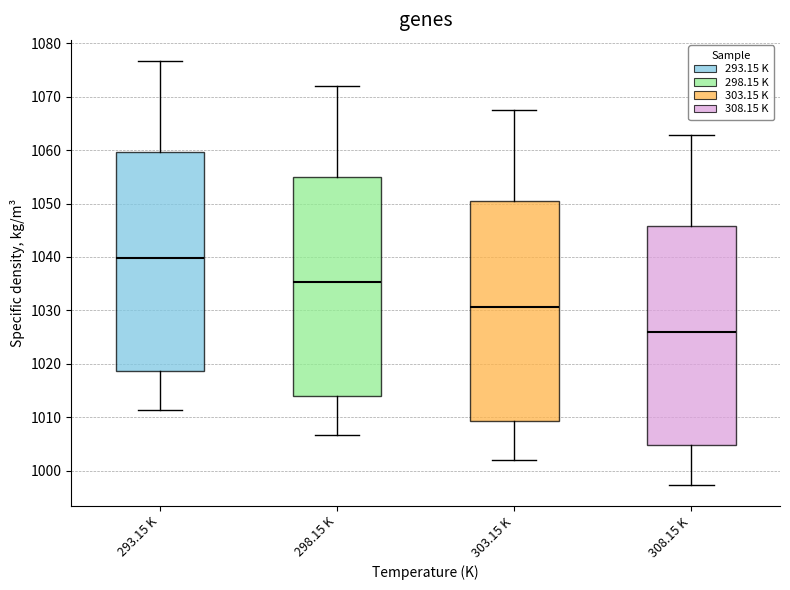

Reading left to right, transcribe this box plot: for each box, give where its median line is, the range the box spans, and where its two whiskers end, as read against the y-axis. The values are not printed on the chart, so give them approximately, as read against the axis.

293.15 K: median 1040, box 1019 to 1060, whiskers 1011 to 1077
298.15 K: median 1035, box 1014 to 1055, whiskers 1007 to 1072
303.15 K: median 1031, box 1009 to 1050, whiskers 1002 to 1067
308.15 K: median 1026, box 1005 to 1046, whiskers 997 to 1063